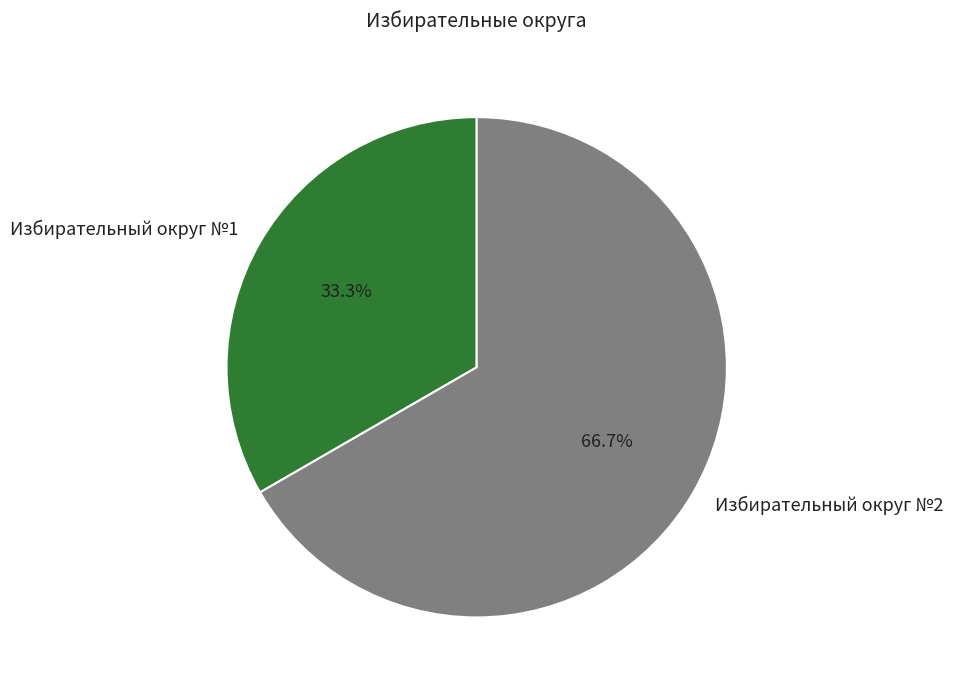

Which has a higher value, Избирательный округ №1 or Избирательный округ №2?

Избирательный округ №2